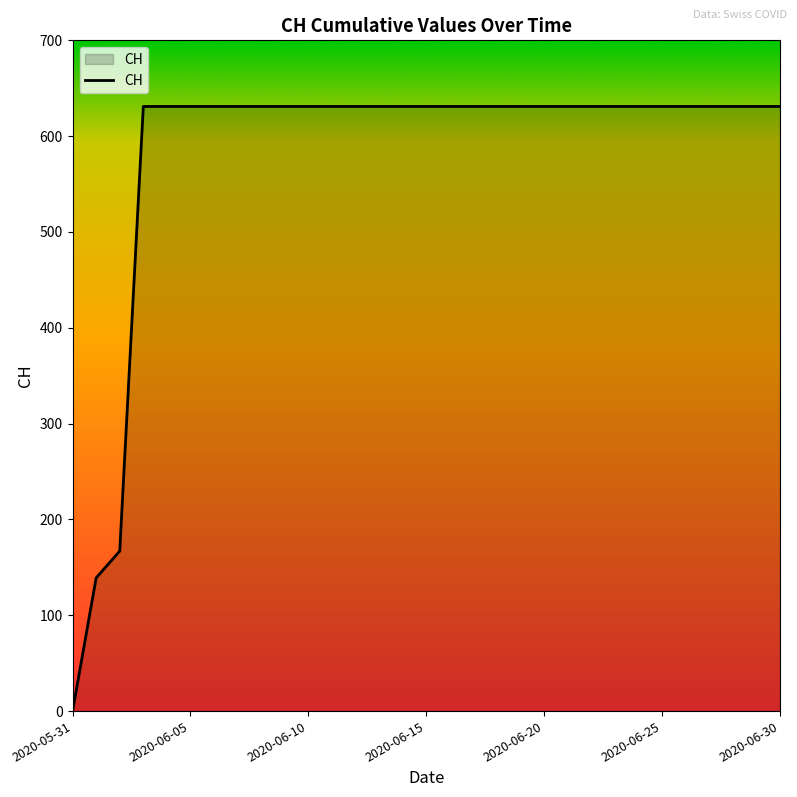

What is the greatest value displayed?

631